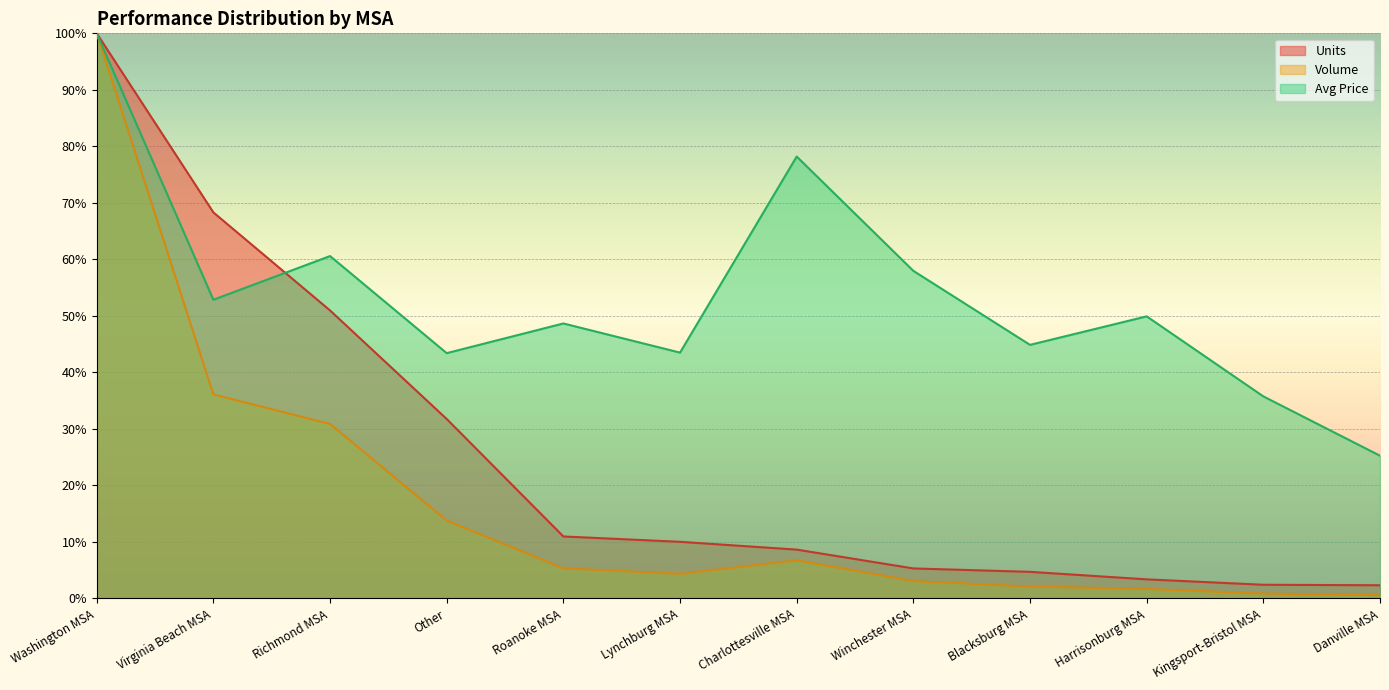

At which category does the chart reach its peak across all series?

Washington MSA